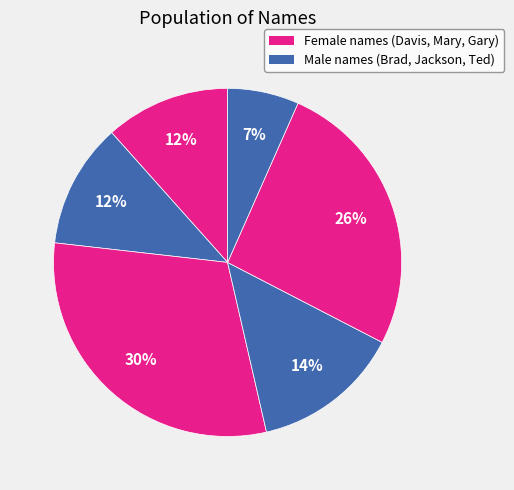

How many slices are in this pie chart?

6